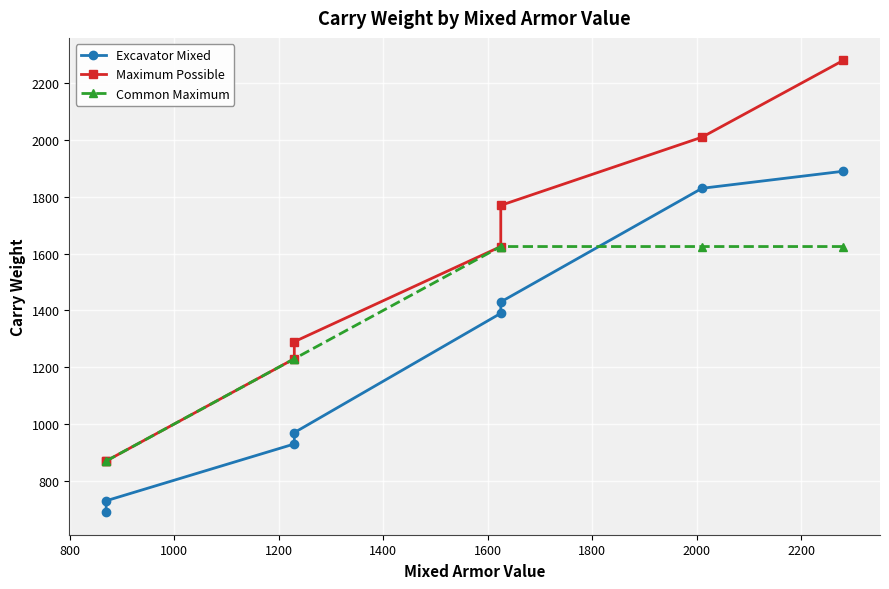

The value of Maximum Possible at 800 is 870. True or false?

True